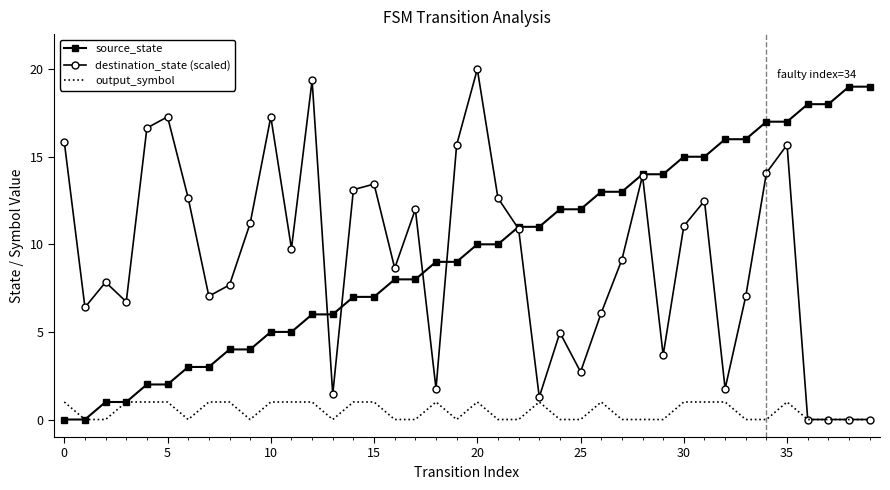

Reading right to left, what are all the values shown in this chart?

source_state: 19.0	19.0	18.0	18.0	17.0	17.0	16.0	16.0	15.0	15.0	14.0	14.0	13.0	13.0	12.0	12.0	11.0	11.0	10.0	10.0	9.0	9.0	8.0	8.0	7.0	7.0	6.0	6.0	5.0	5.0	4.0	4.0	3.0	3.0	2.0	2.0	1.0	1.0	0.0	0.0
destination_state (scaled): 0.0	0.0	0.0	0.0	15.7	14.1	7.0	1.8	12.5	11.0	3.7	13.9	9.1	6.1	2.7	5.0	1.3	10.9	12.6	20.0	15.7	1.8	12.0	8.6	13.4	13.1	1.4	19.4	9.8	17.3	11.2	7.7	7.0	12.6	17.3	16.6	6.7	7.8	6.4	15.8
output_symbol: 0.0	0.0	0.0	0.0	1.0	0.0	0.0	1.0	1.0	1.0	0.0	0.0	0.0	1.0	0.0	0.0	1.0	0.0	0.0	1.0	0.0	1.0	0.0	0.0	1.0	1.0	0.0	1.0	1.0	1.0	0.0	1.0	1.0	0.0	1.0	1.0	1.0	0.0	0.0	1.0